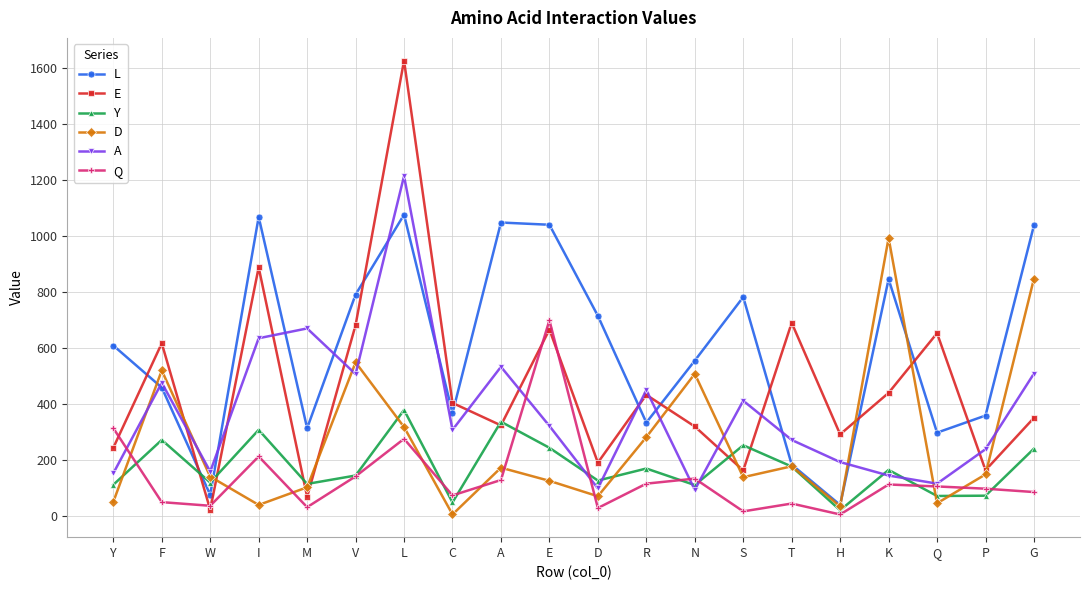

What is the maximum value for L?

1075